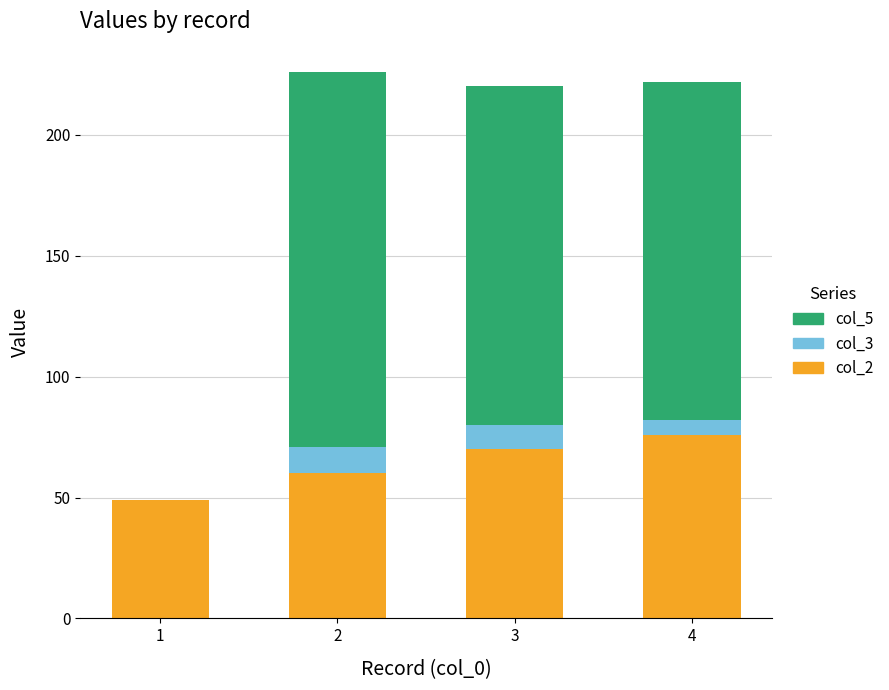

What is the total value across all series at 3?

220